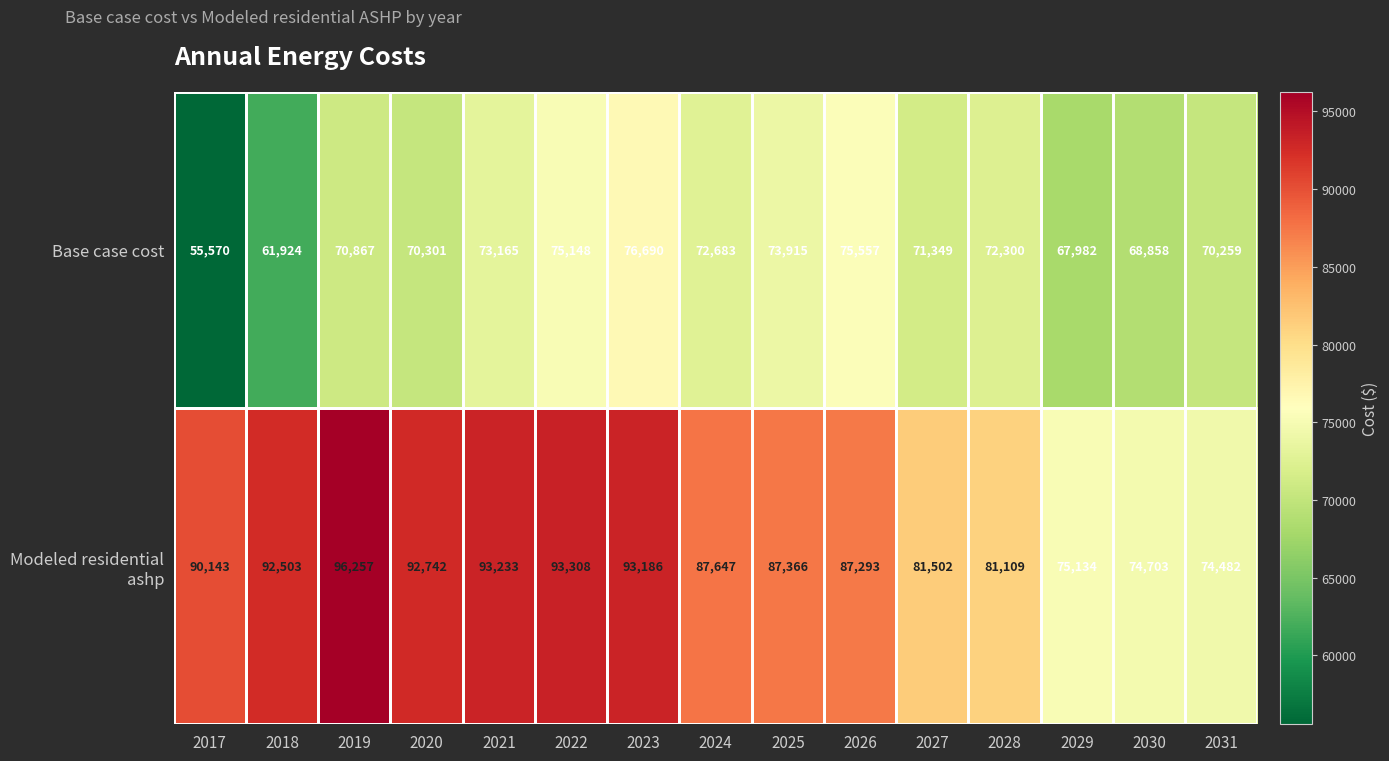

Is it true that Base case cost equals 55570 at 2017?

True